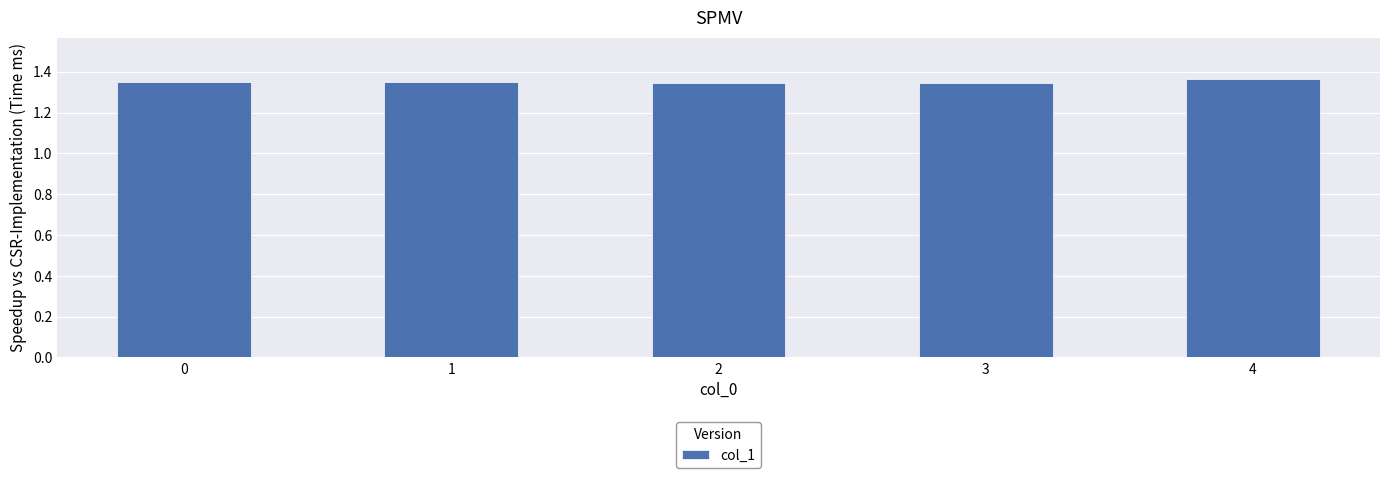

Which has a higher value, 3 or 4?

4